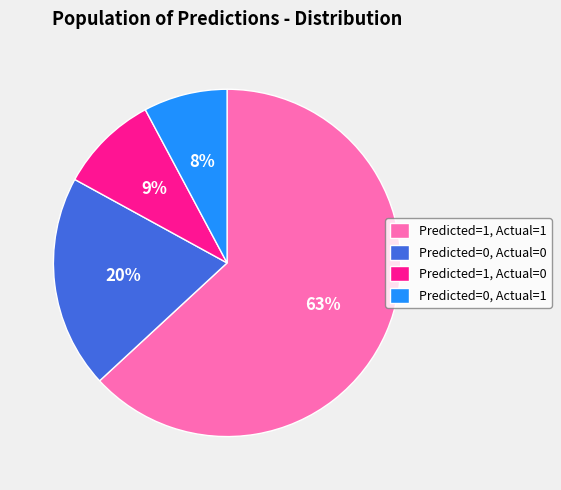

To the nearest percent, what percentage of the pie is Predicted=0, Actual=1?

8%